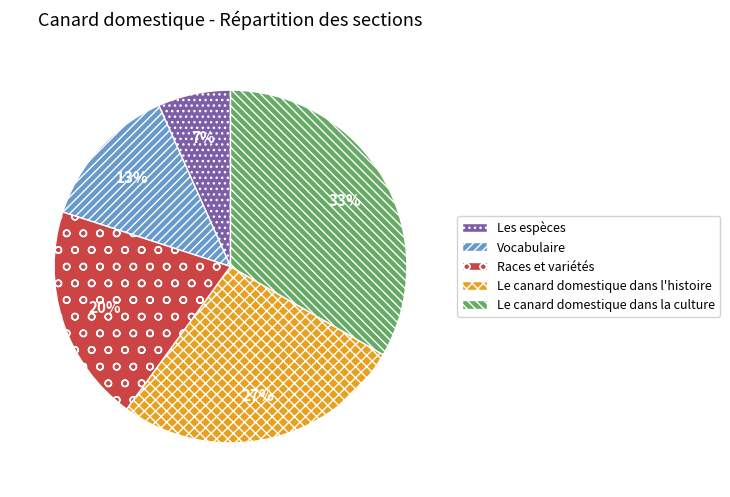

To the nearest percent, what portion does Vocabulaire represent?

13%